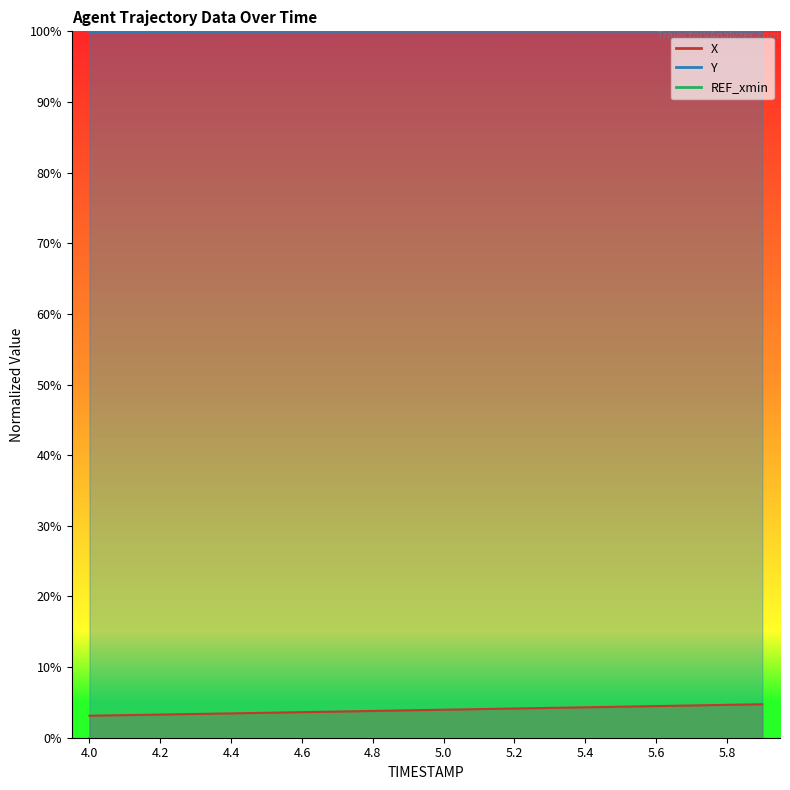

Reading right to left, transcribe all the data shown in this chart.

X: 4.7	4.7	4.6	4.5	4.4	4.3	4.2	4.1	4.1	4.0	3.9	3.8	3.7	3.6	3.5	3.4	3.4	3.3	3.2	3.1
Y: 100.0	100.0	100.0	100.0	100.0	100.0	100.0	100.0	100.0	100.0	100.0	100.0	100.0	100.0	99.9	99.9	99.9	99.9	99.9	99.9